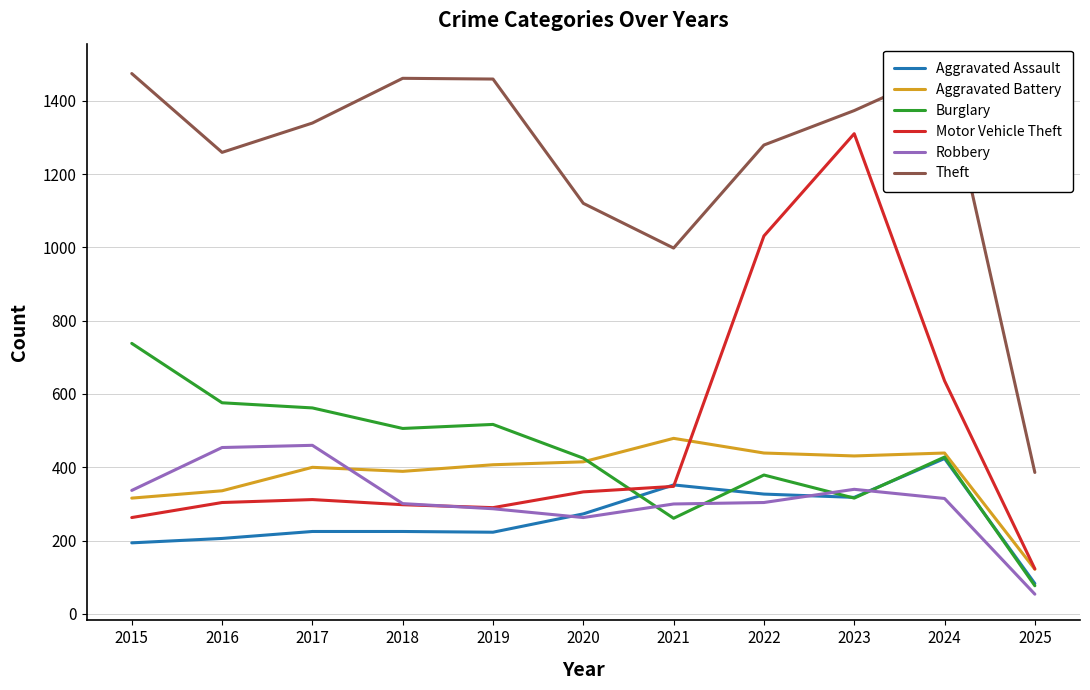

How many times do Robbery and Motor Vehicle Theft cross each other?

1